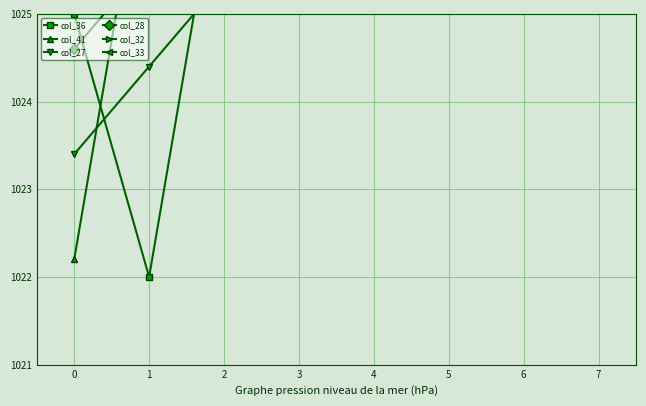

Between 2 and 3, which is larger?

3